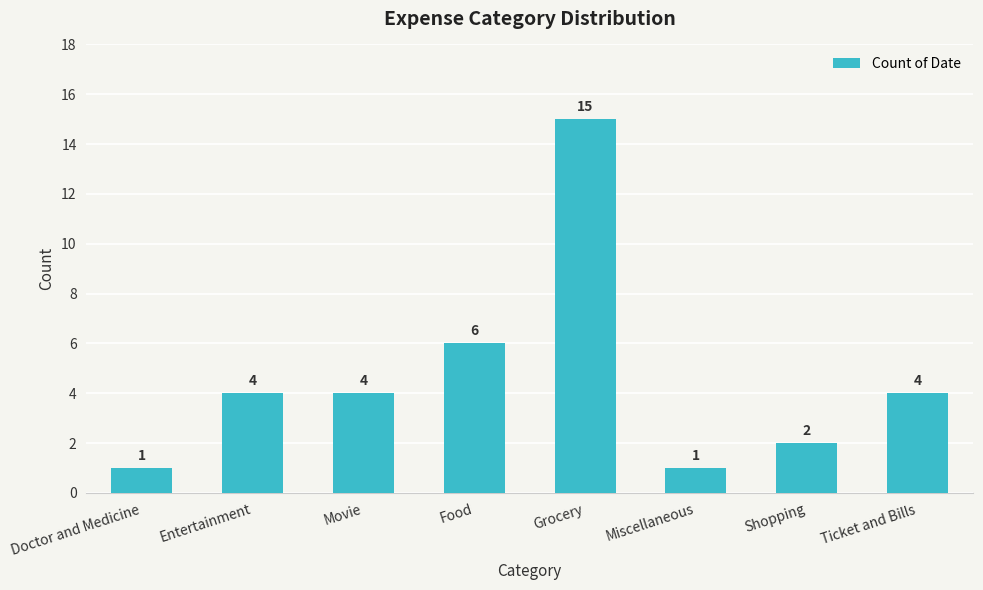

At which category does the chart reach its peak across all series?

Grocery